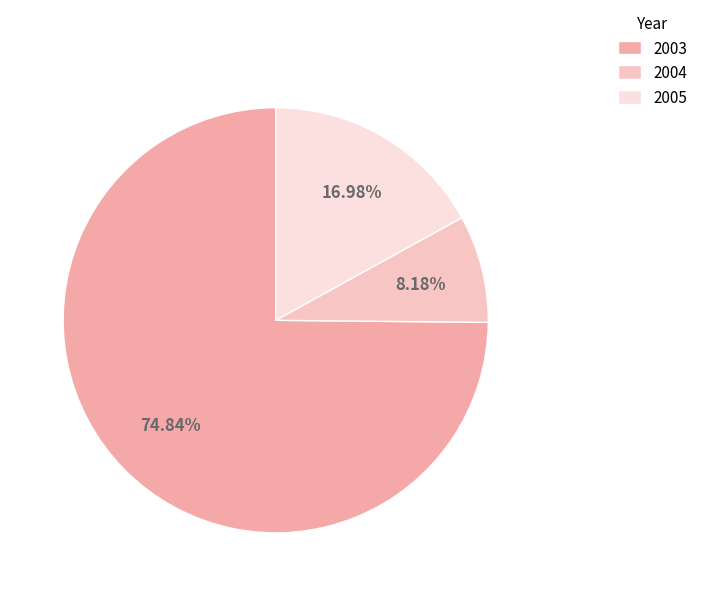

Between 2005 and 2004, which is larger?

2005